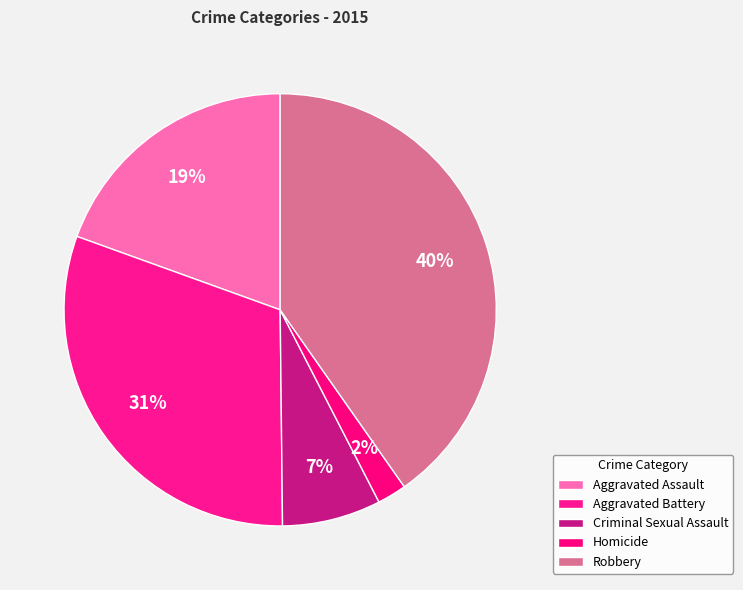

To the nearest percent, what percentage of the pie is Aggravated Assault?

19%